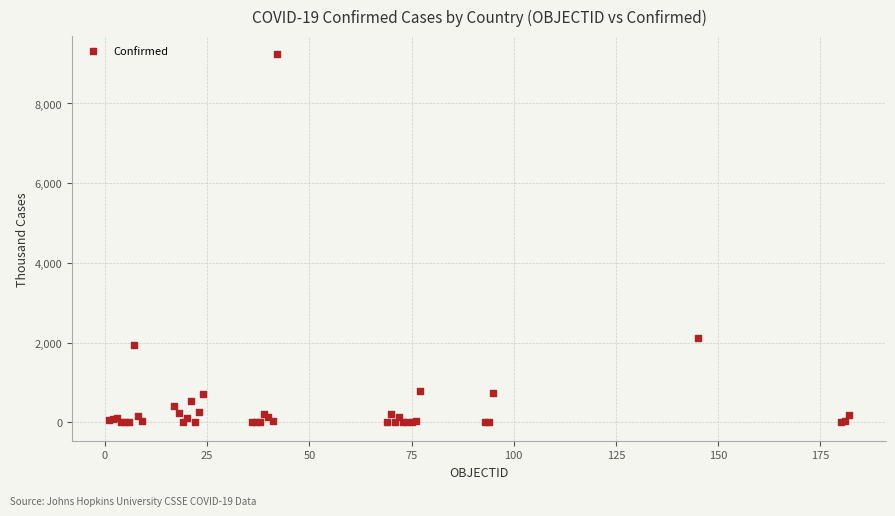

What Y value in the scatter plot is closest to 4614?

2104.5